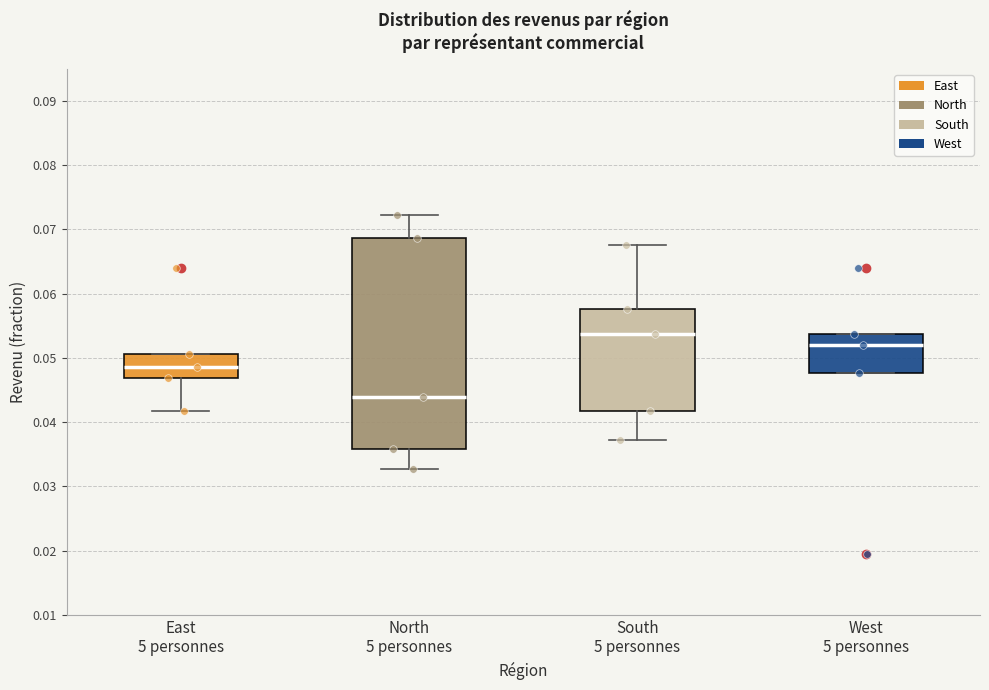

Where is the upper edge of the box for South 5 personnes on the y-axis? The values are not printed on the chart, so give them approximately, as read against the axis.

0.058